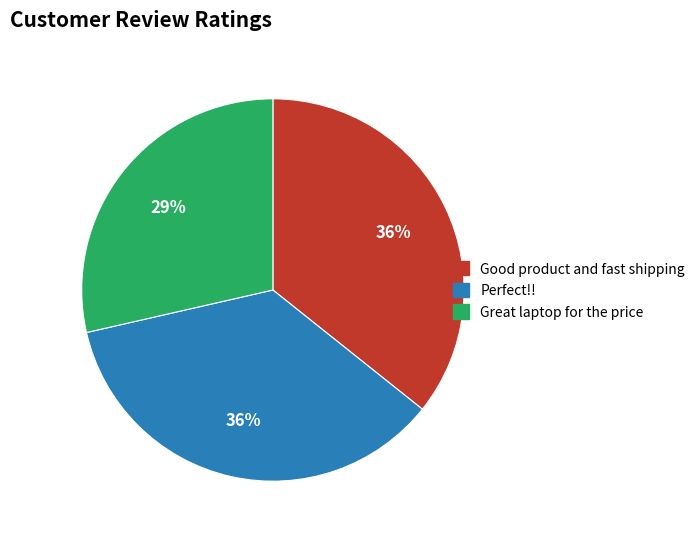

Does Perfect!! represent more than half of the total?

No